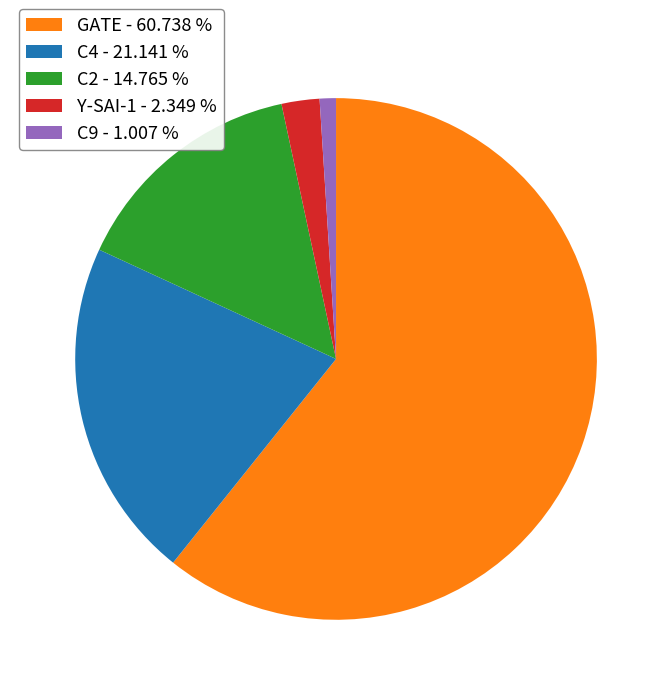

What is the ratio of the value at C4 - 21.141 % to the value at Y-SAI-1 - 2.349 %?

9.0